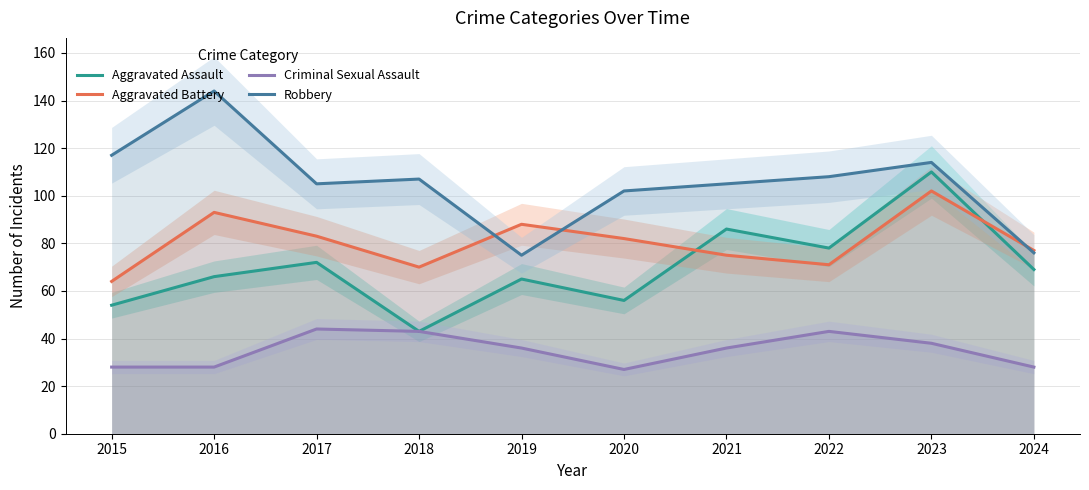

List the series in order of their overall mean, lowest first.

Criminal Sexual Assault, Aggravated Assault, Aggravated Battery, Robbery